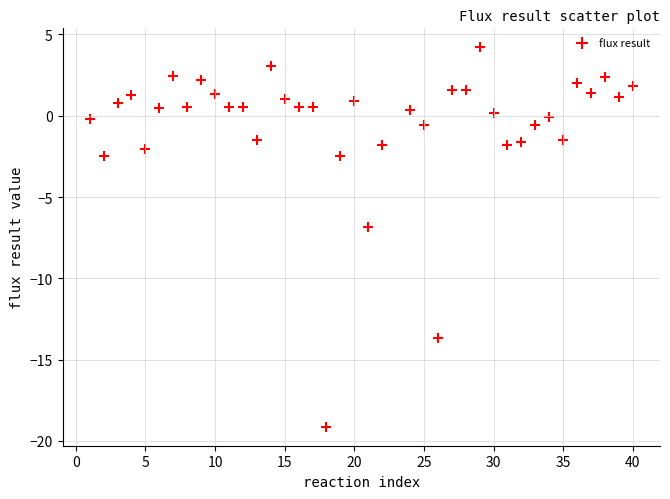

What is the range of Y values (max minus min)?

23.3